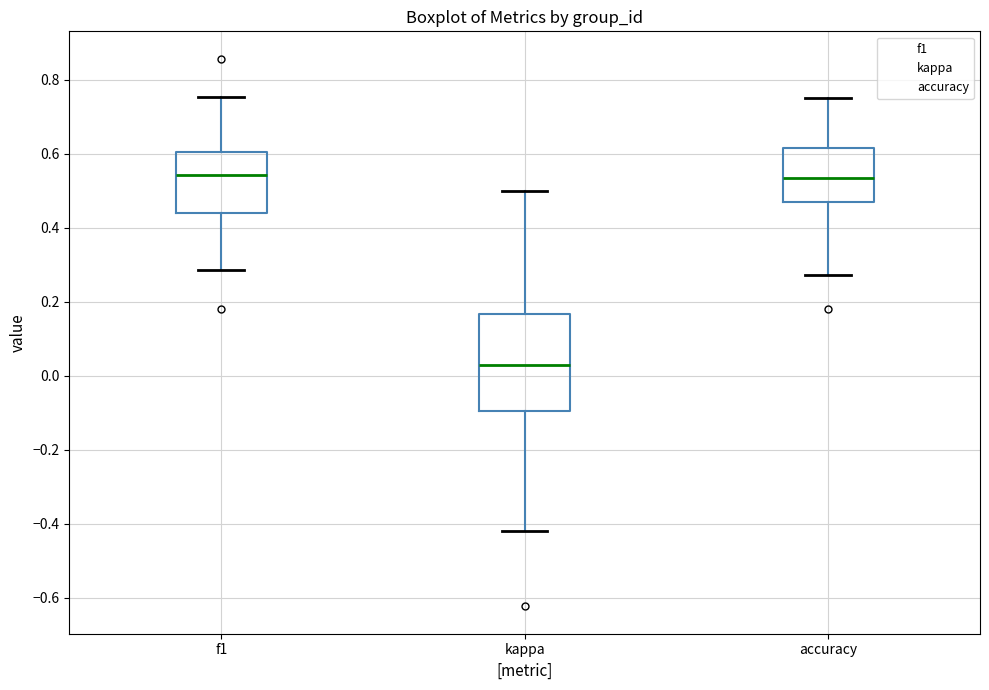

Reading left to right, transcribe this box plot: for each box, give where its median line is, the range the box spans, and where its two whiskers end, as read against the y-axis. The values are not printed on the chart, so give them approximately, as read against the axis.

f1: median 0.54, box 0.44 to 0.60, whiskers 0.28 to 0.76
kappa: median 0.02, box -0.10 to 0.16, whiskers -0.42 to 0.50
accuracy: median 0.54, box 0.48 to 0.62, whiskers 0.28 to 0.76